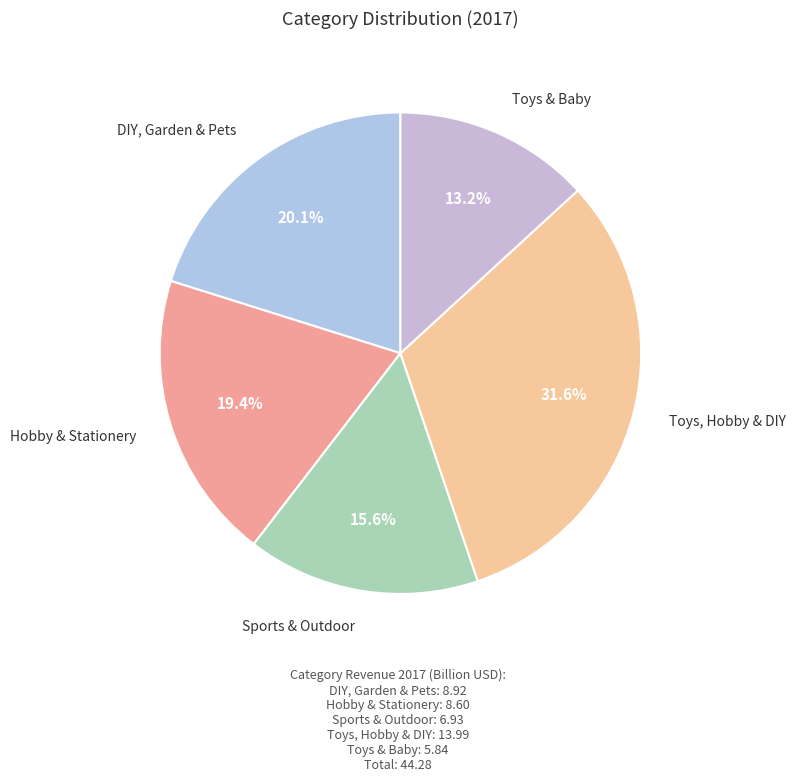

How many slices are in this pie chart?

5